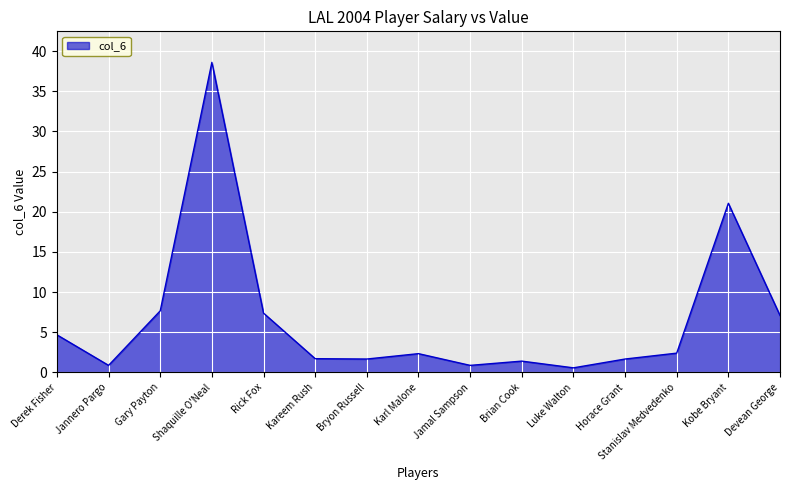

Count the number of categories in the chart.

15